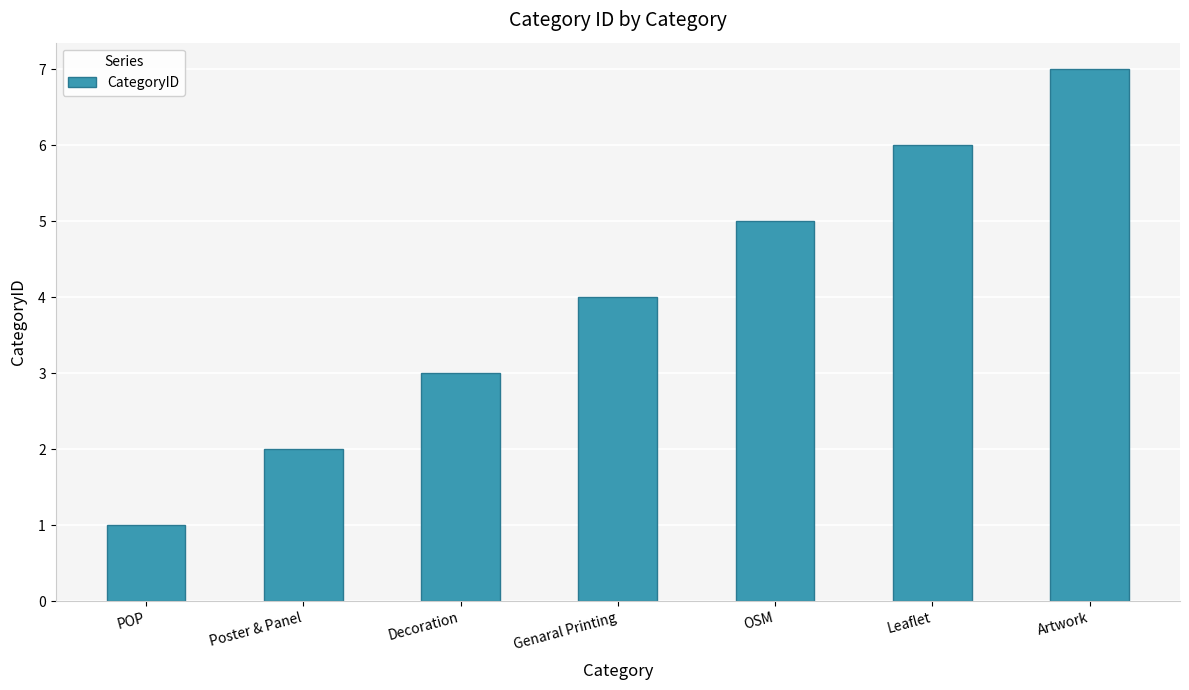

List the labels in order of value, largest first.

Artwork, Leaflet, OSM, Genaral Printing, Decoration, Poster & Panel, POP